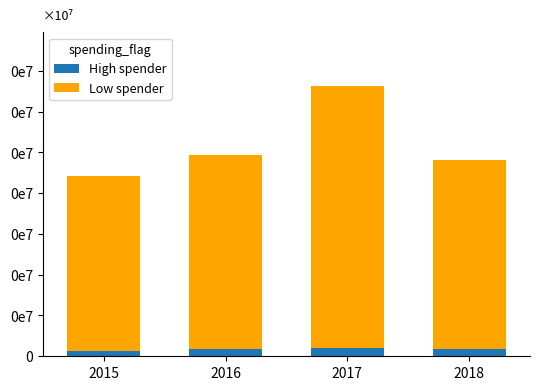

Where does the Low spender series first go above 238?

2017